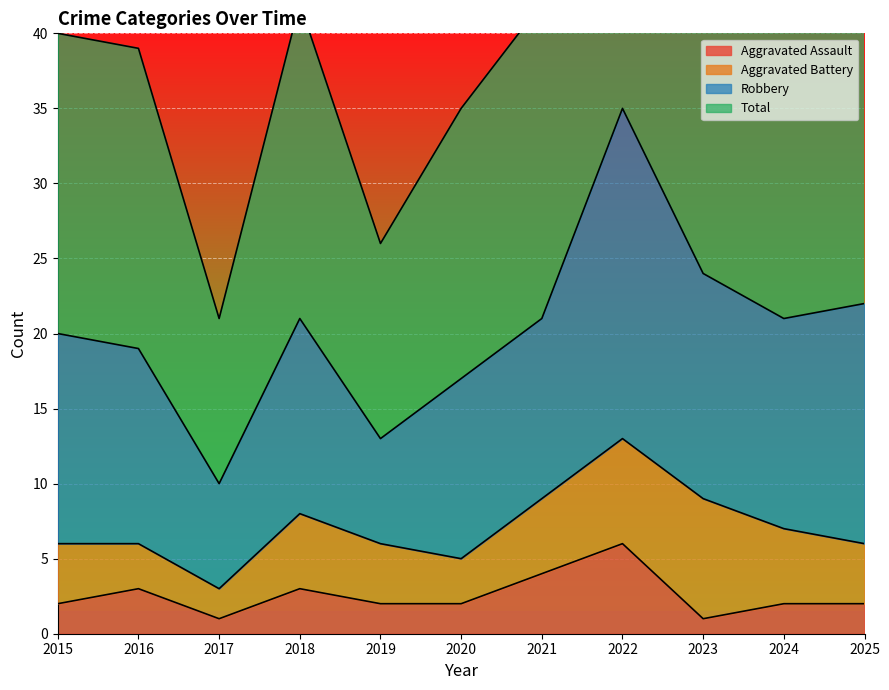

True or false: Aggravated Assault has a value of 3 at 2018.

True